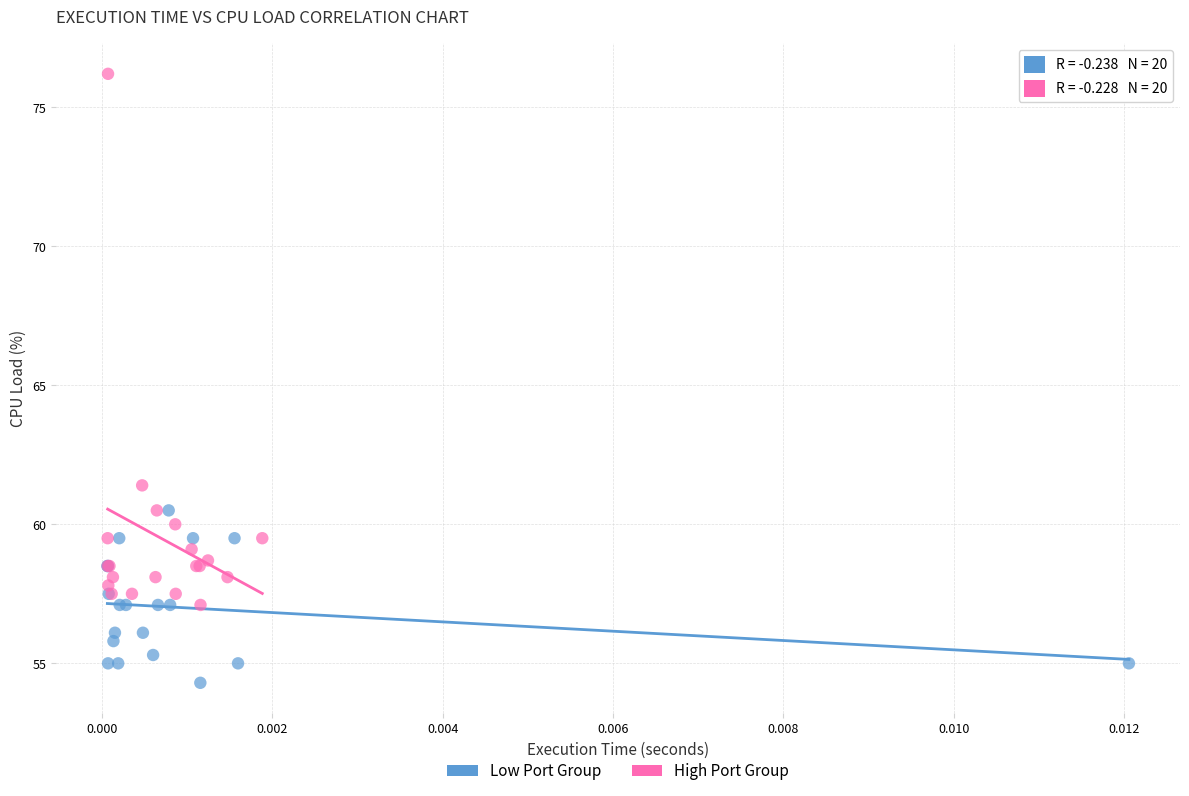

Which series has the largest Y range (max minus min)?

High Port Group